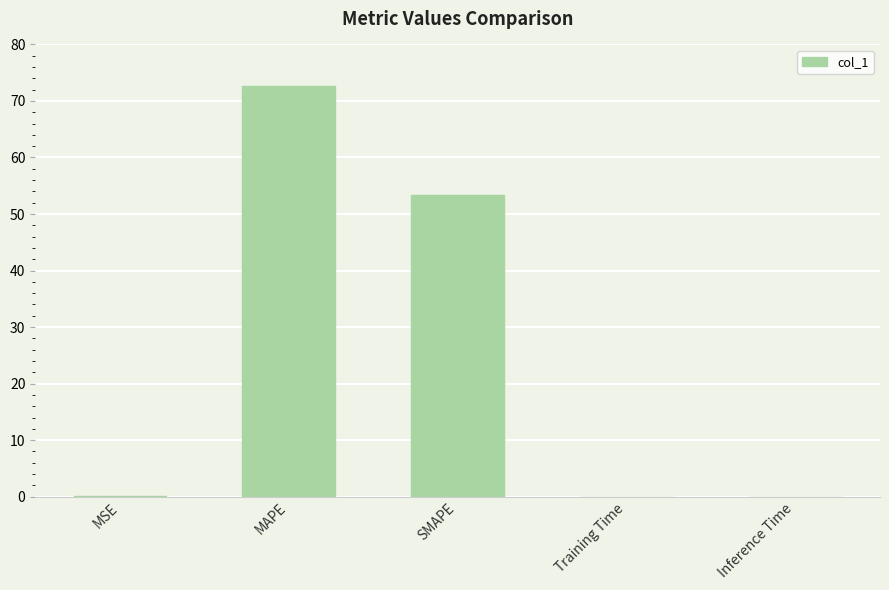

Are the bars horizontal?

No